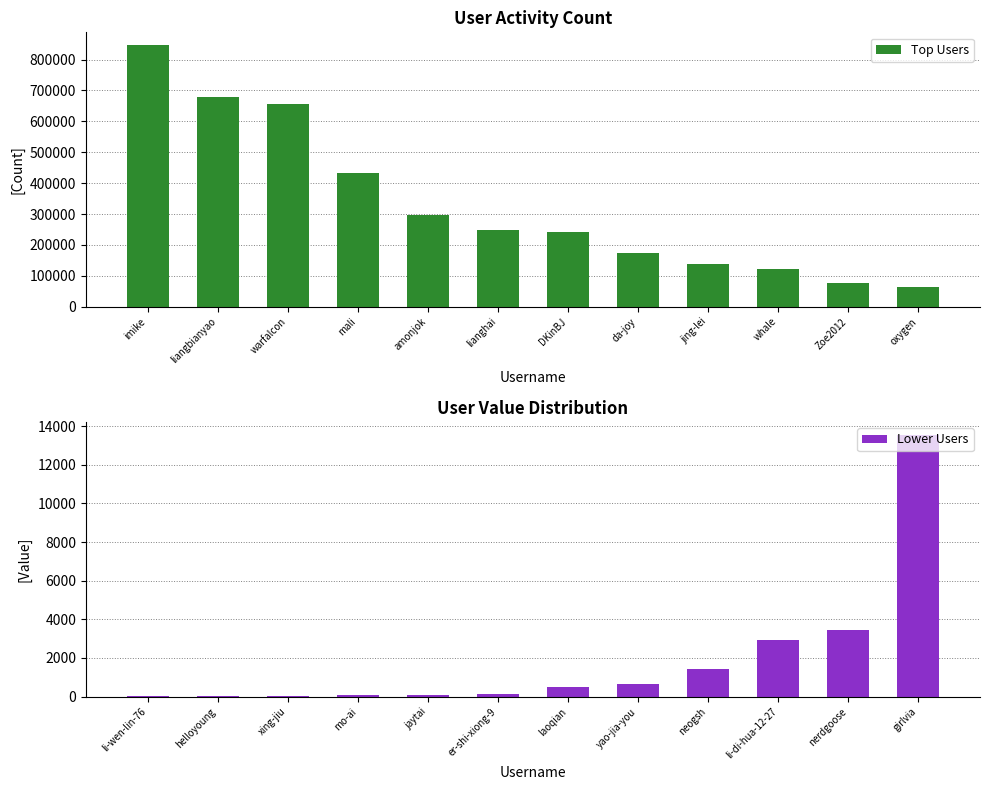

What is the highest value of the Top Users series?

845870